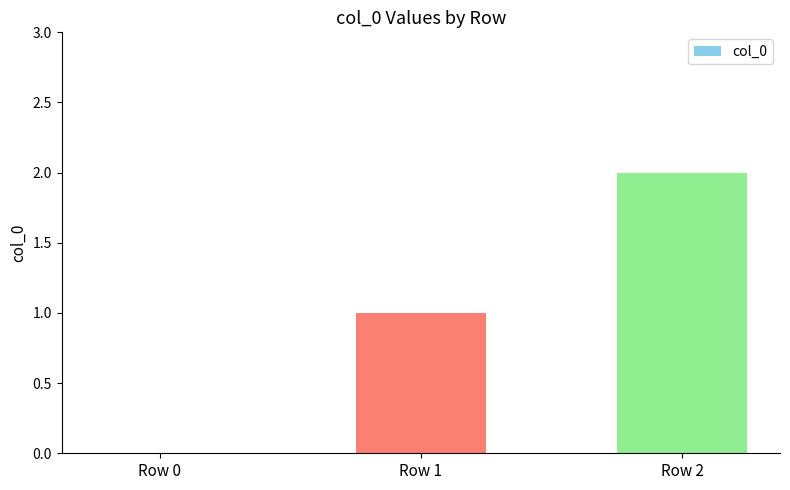

What is the sum of the values at Row 1 and Row 2?

3